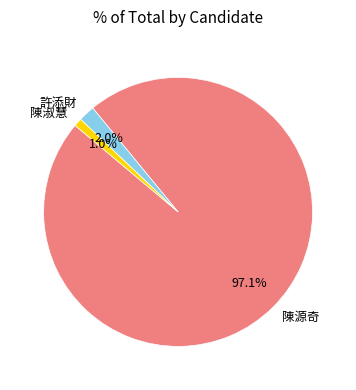

Is there any slice that represents more than half of the pie?

Yes